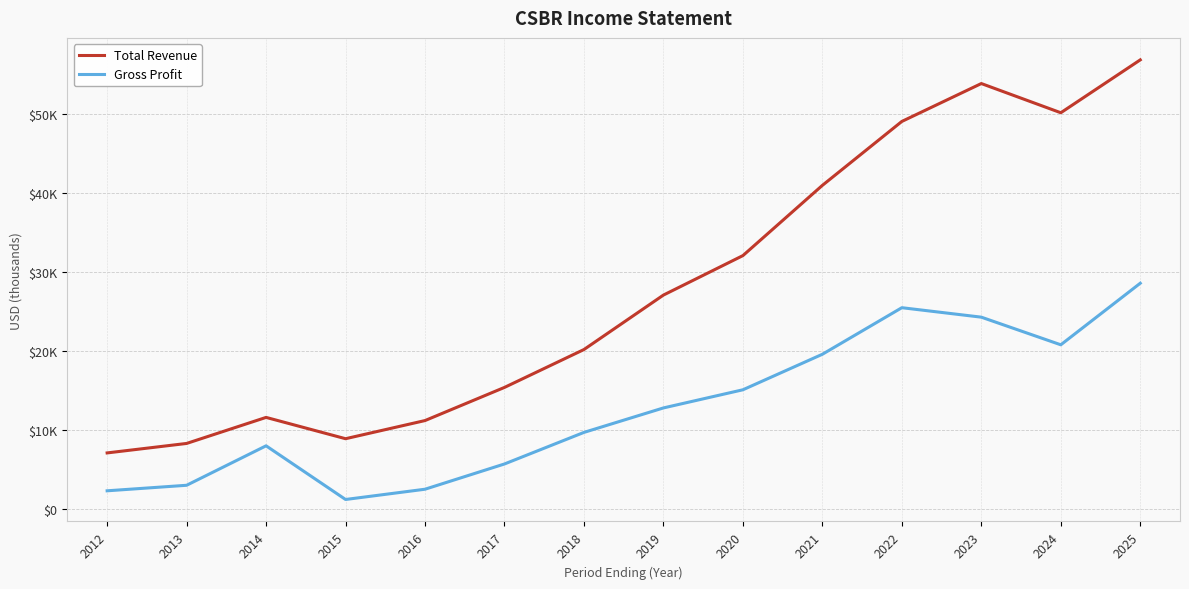

What value does the Gross Profit series have at 2025, to the nearest 10?

28600